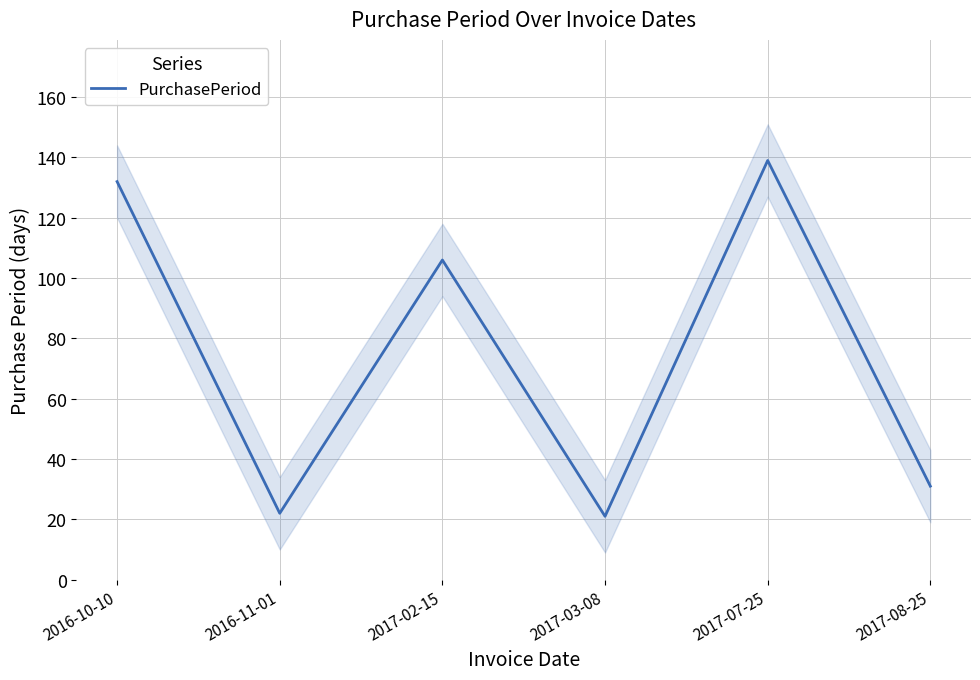

Does the chart have visible grid lines?

Yes